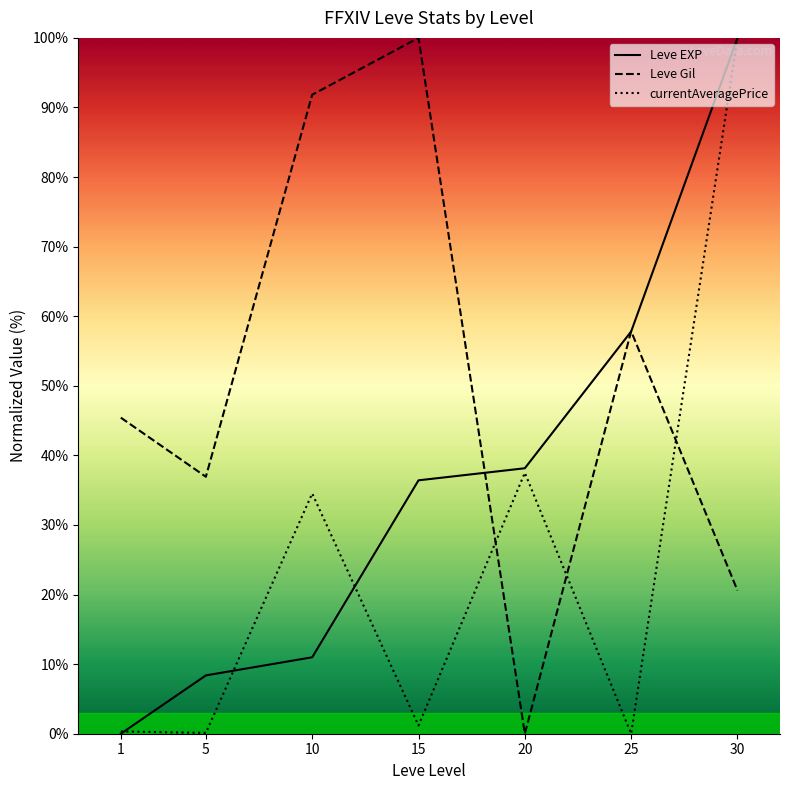

True or false: Leve Gil and currentAveragePrice cross at least once.

True